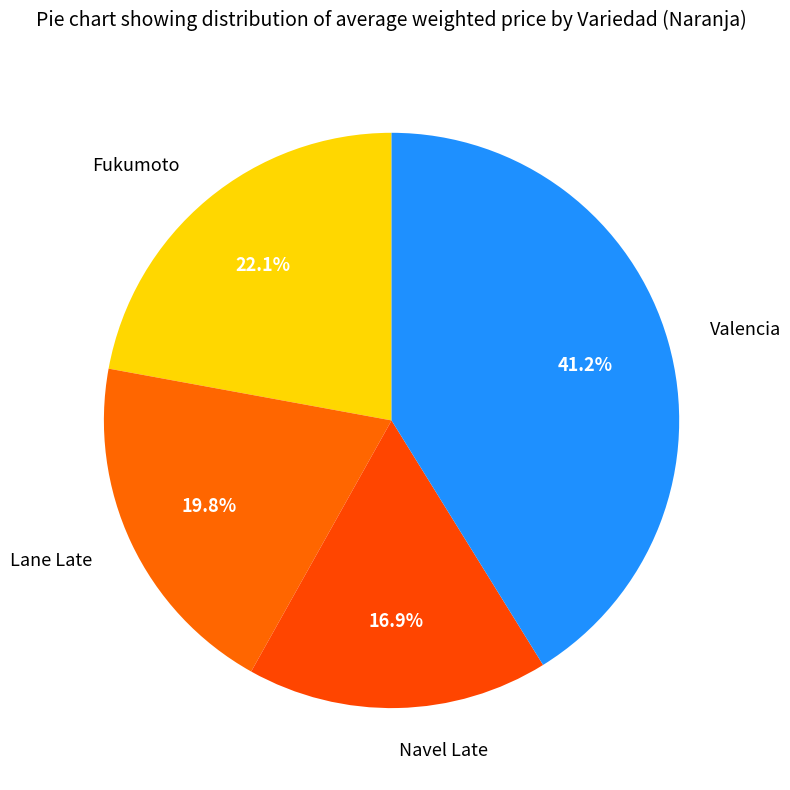

Between Valencia and Fukumoto, which is larger?

Valencia